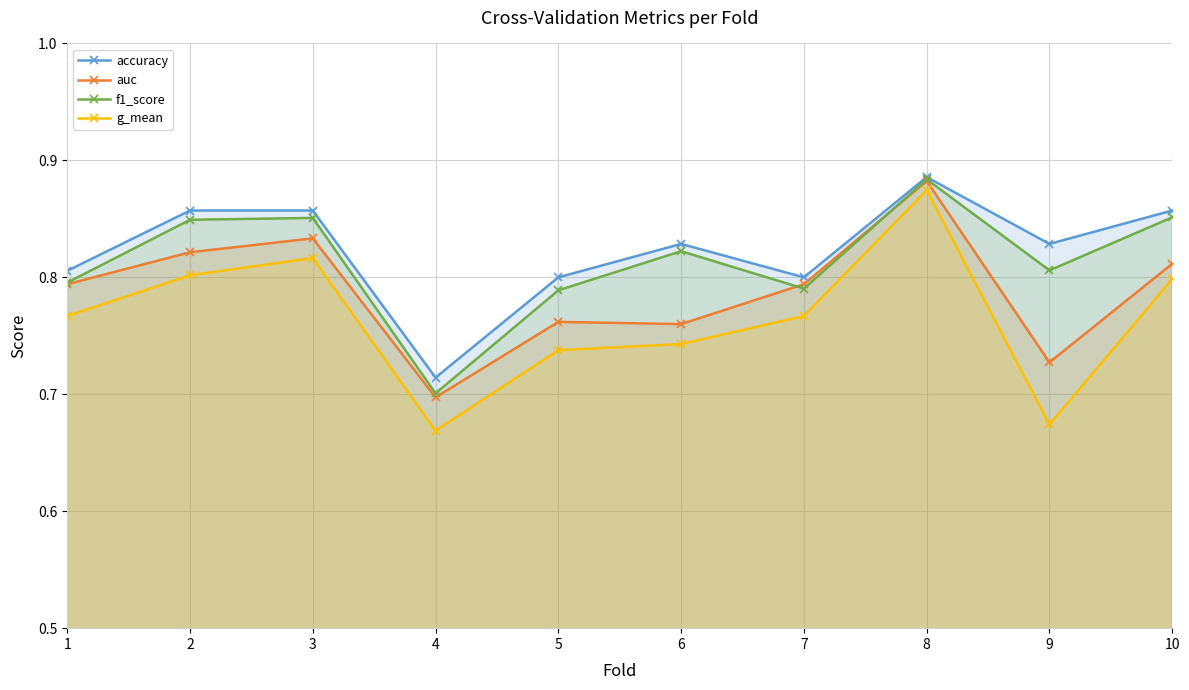

Is it true that g_mean equals 0.7 at 6?

True